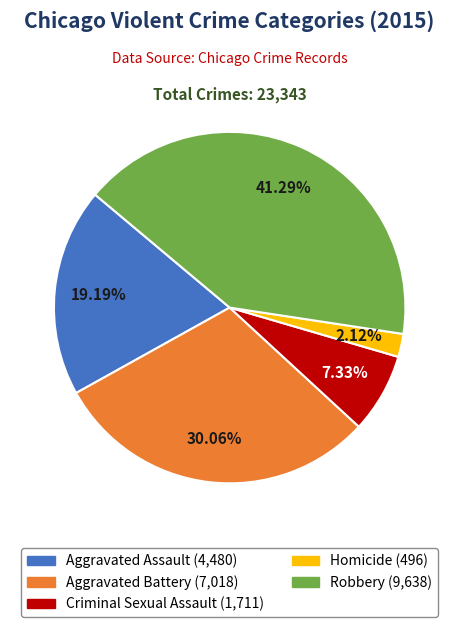

Combined, do Criminal Sexual Assault and Robbery account for over 50%?

No